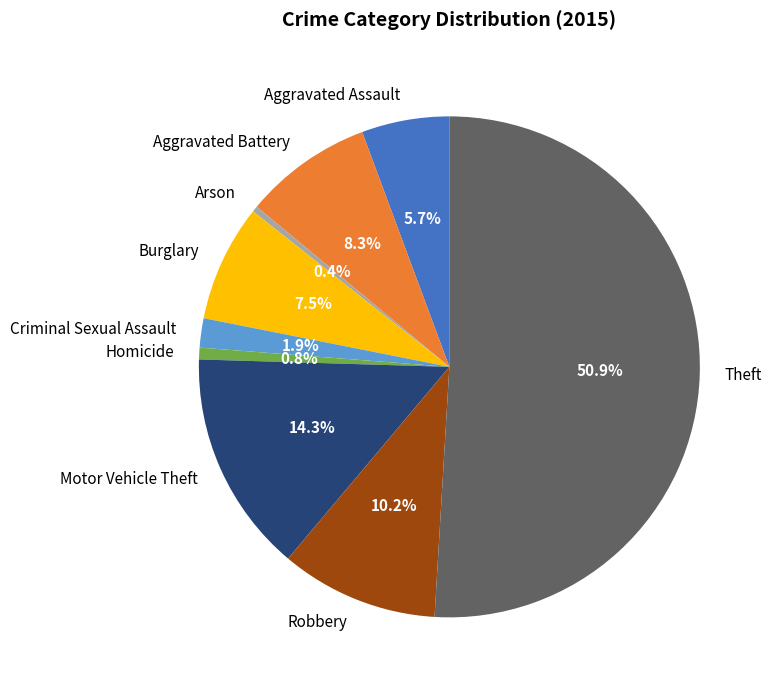

What percentage is the Motor Vehicle Theft slice, to the nearest percent?

14%